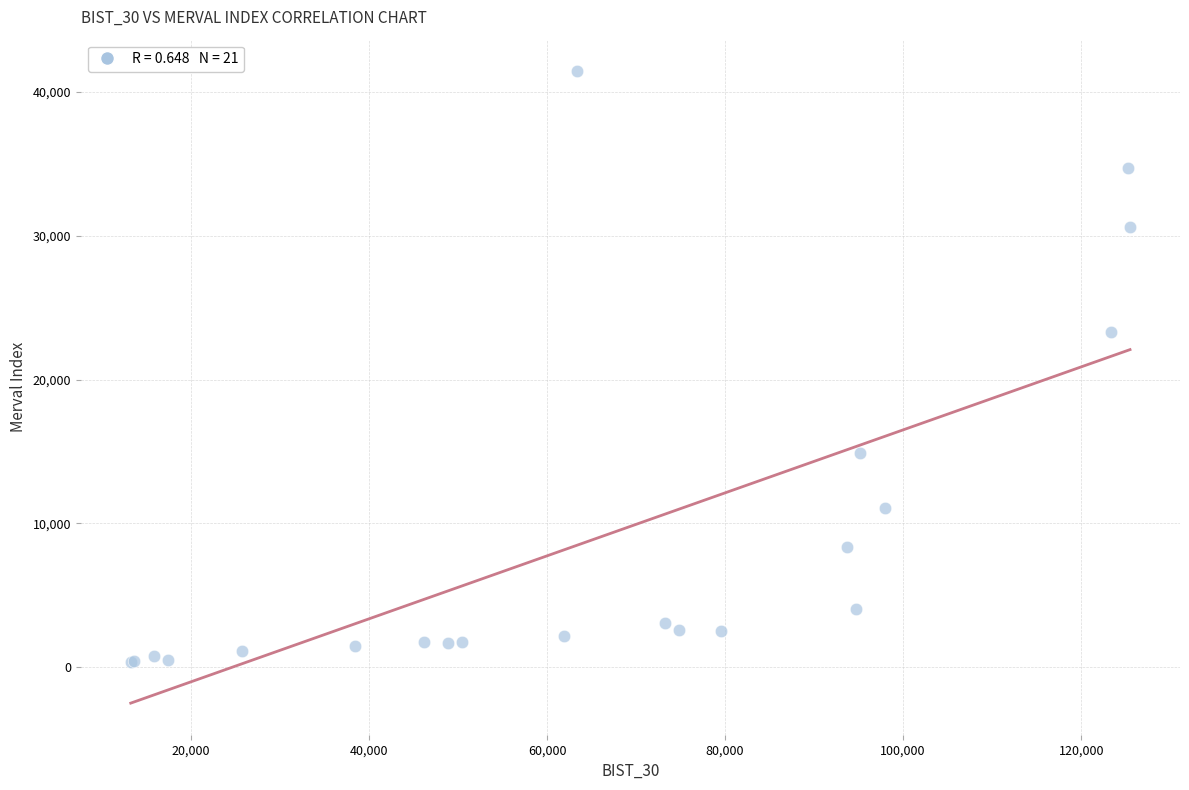

What Y value in the scatter plot is closest to 20893?

23323.5